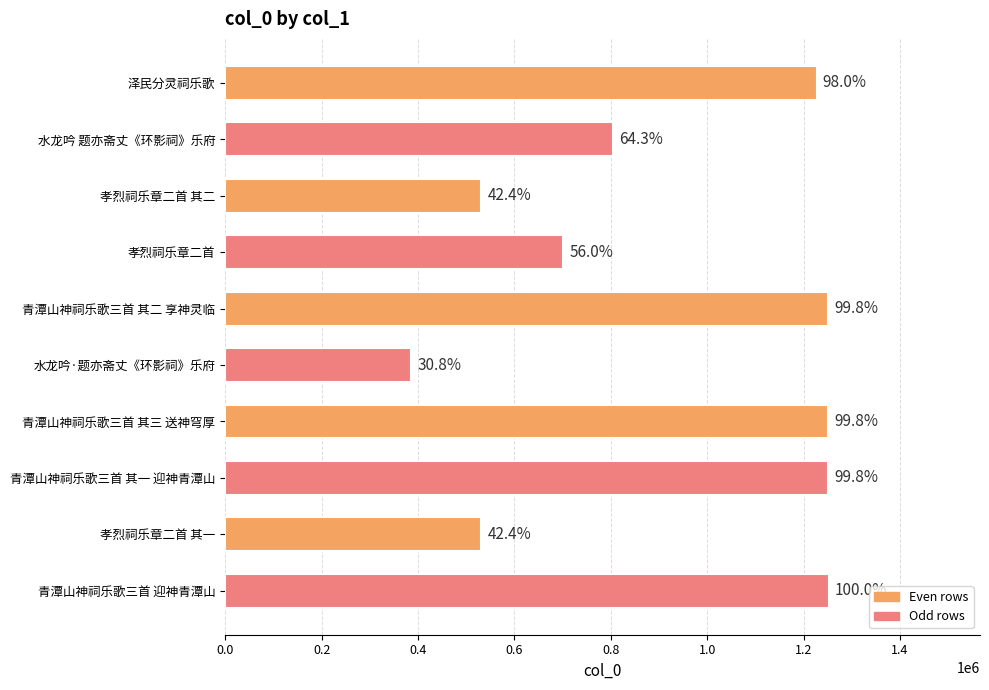

How many bars are there in total?

10